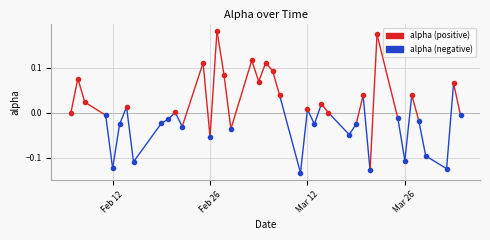

Which series reaches the minimum Y coordinate?

alpha (negative)